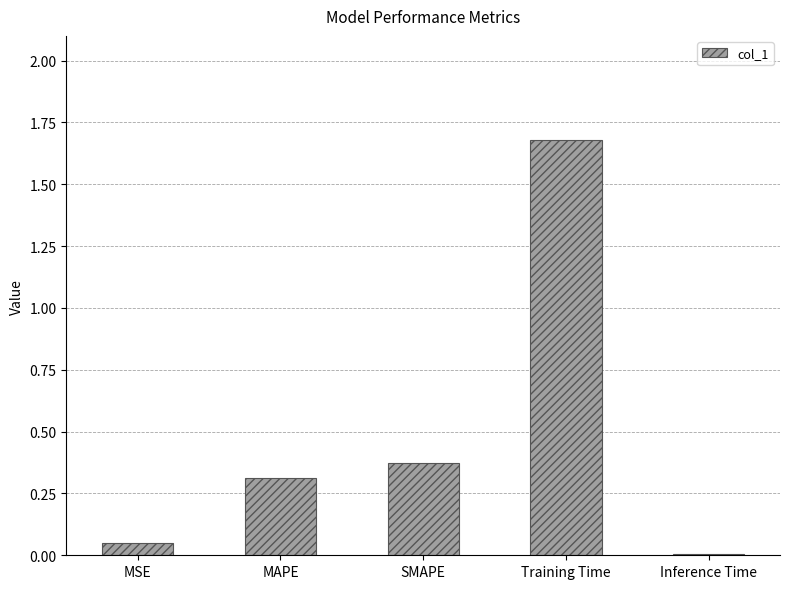

Which has a higher value, Inference Time or Training Time?

Training Time